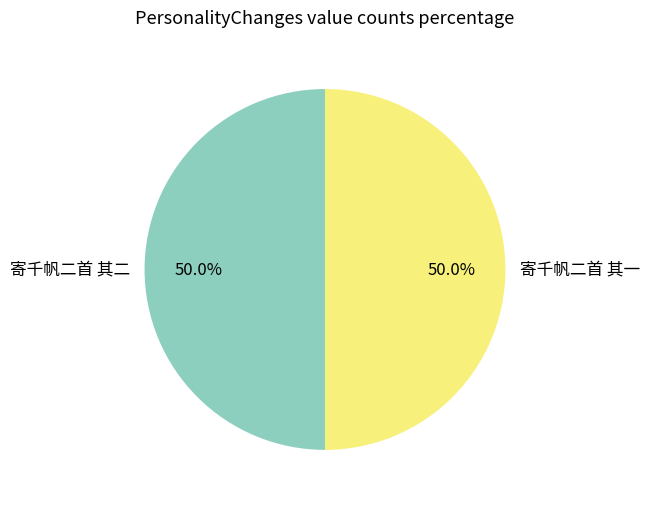

What is the total percentage of 寄千帆二首 其二 and 寄千帆二首 其一?

100.0%